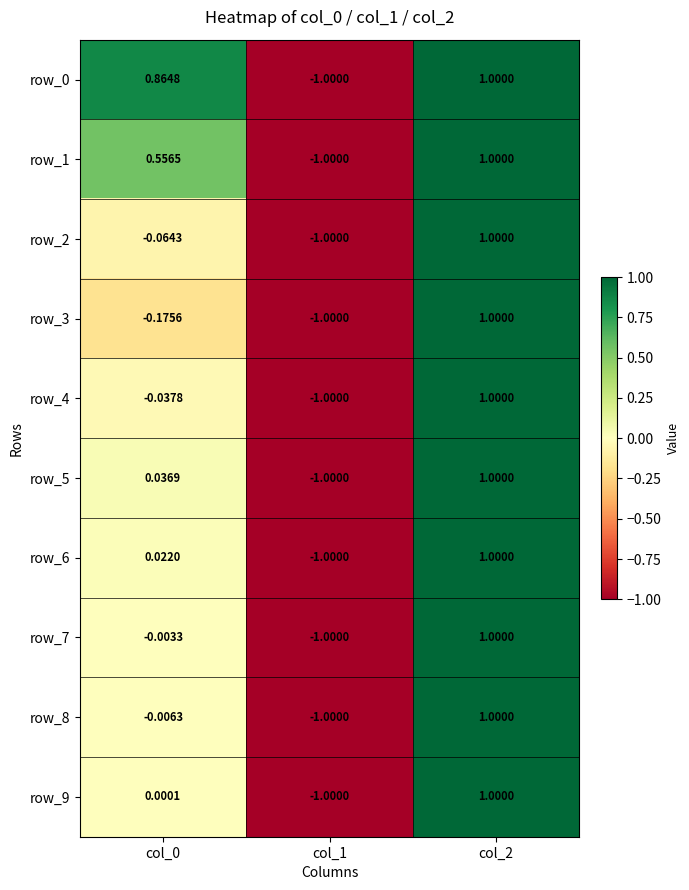

How many data points does each series have?

3